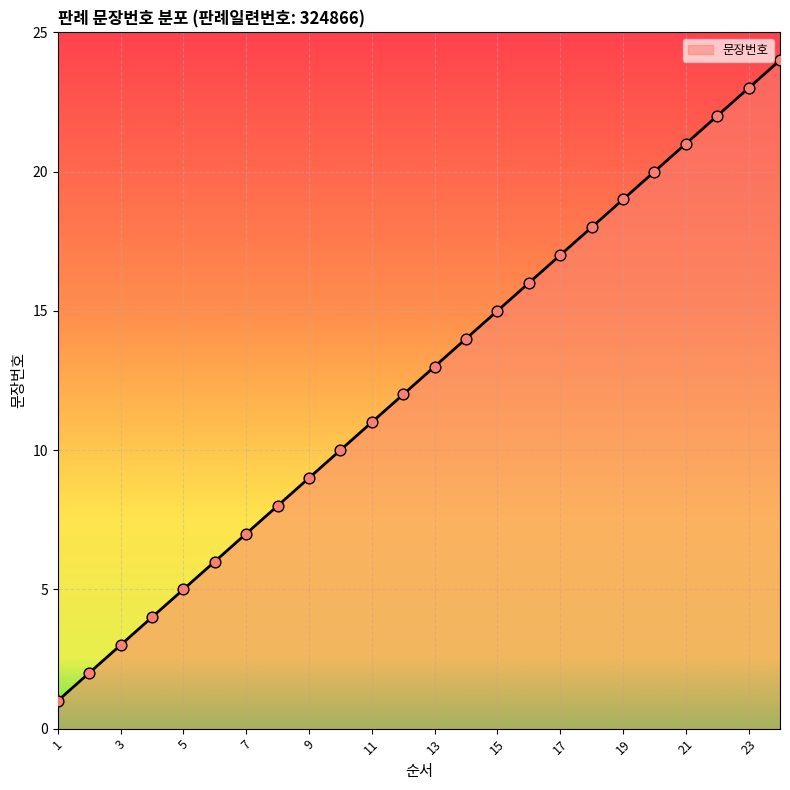

What is the maximum value shown in the chart?

24